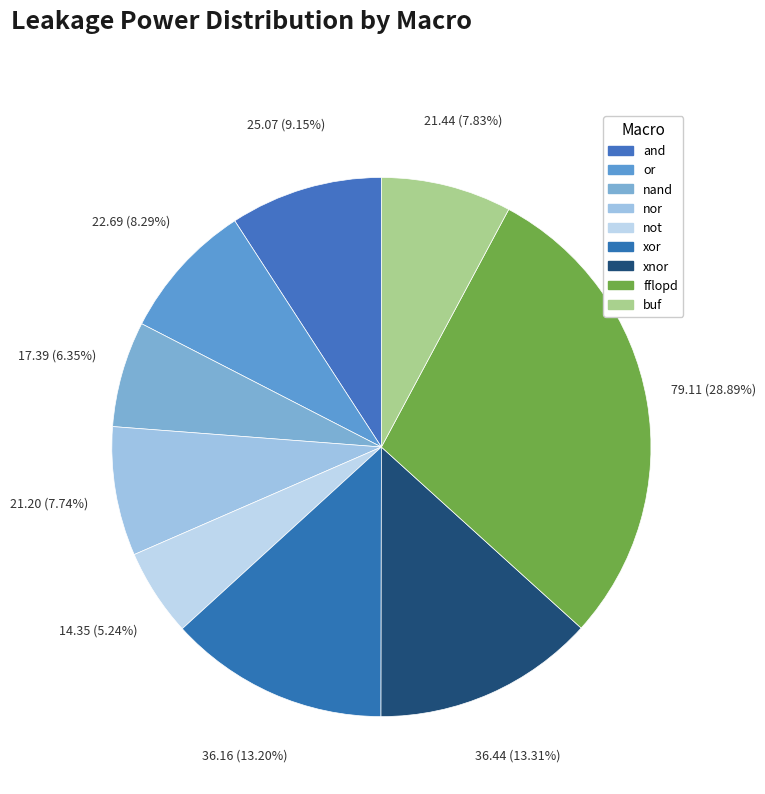

The buf slice represents 1% of the pie. True or false?

False